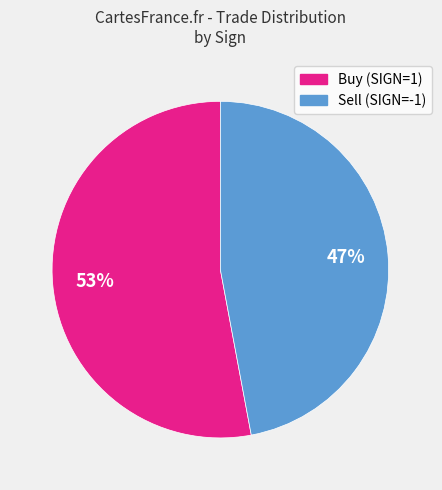

Is there any slice that represents more than half of the pie?

Yes